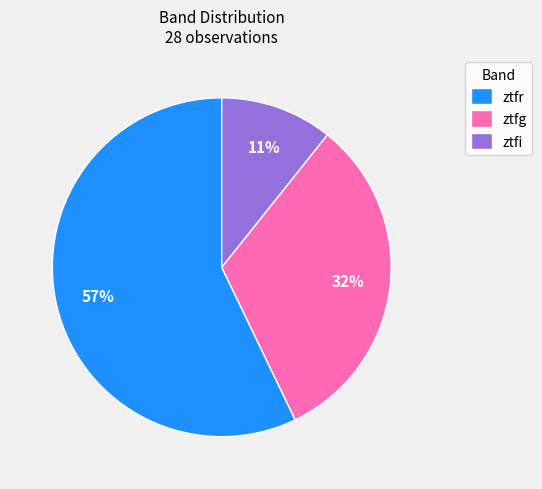

Is the sum of ztfi and ztfg greater than half?

No